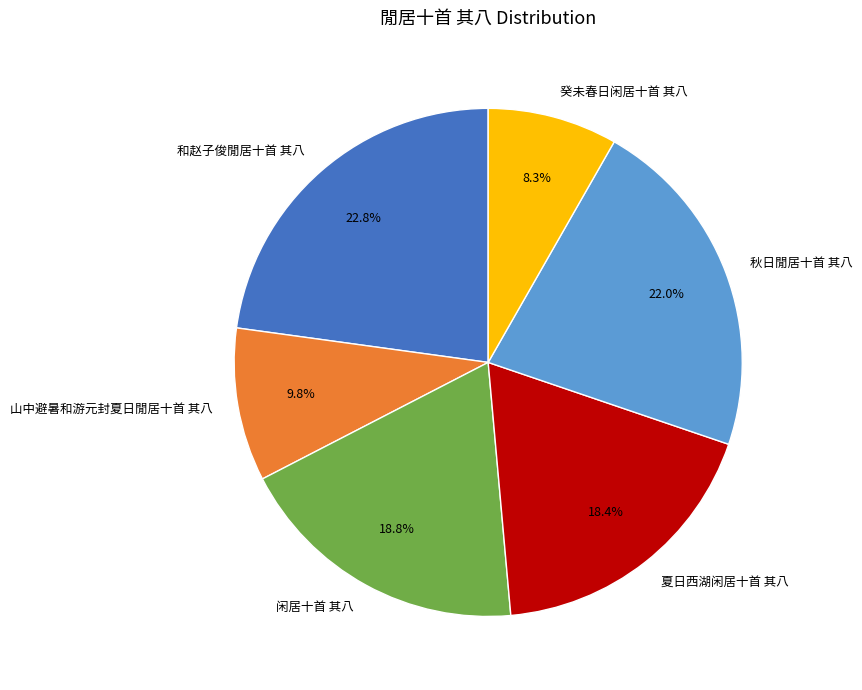

What percentage is the 夏日西湖闲居十首 其八 slice, to the nearest percent?

18%